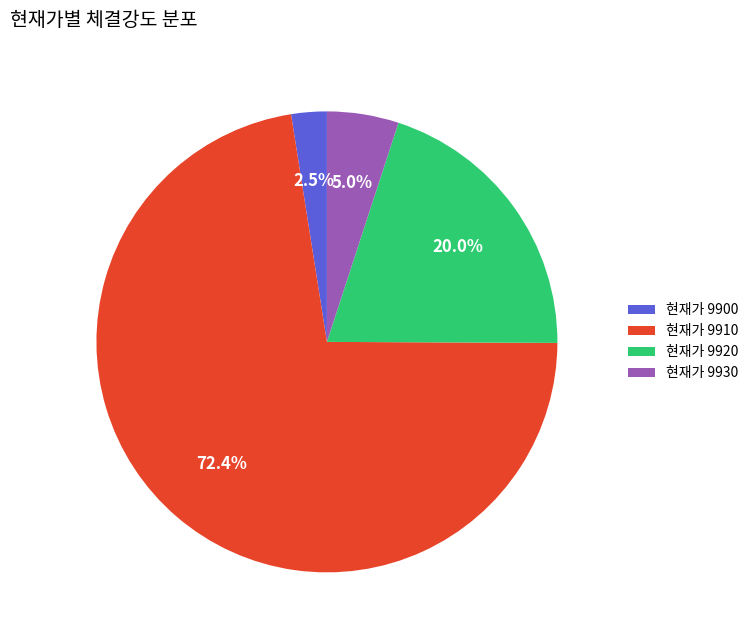

Approximately how many times larger is the value at 현재가 9920 compared to 현재가 9910?

0.3